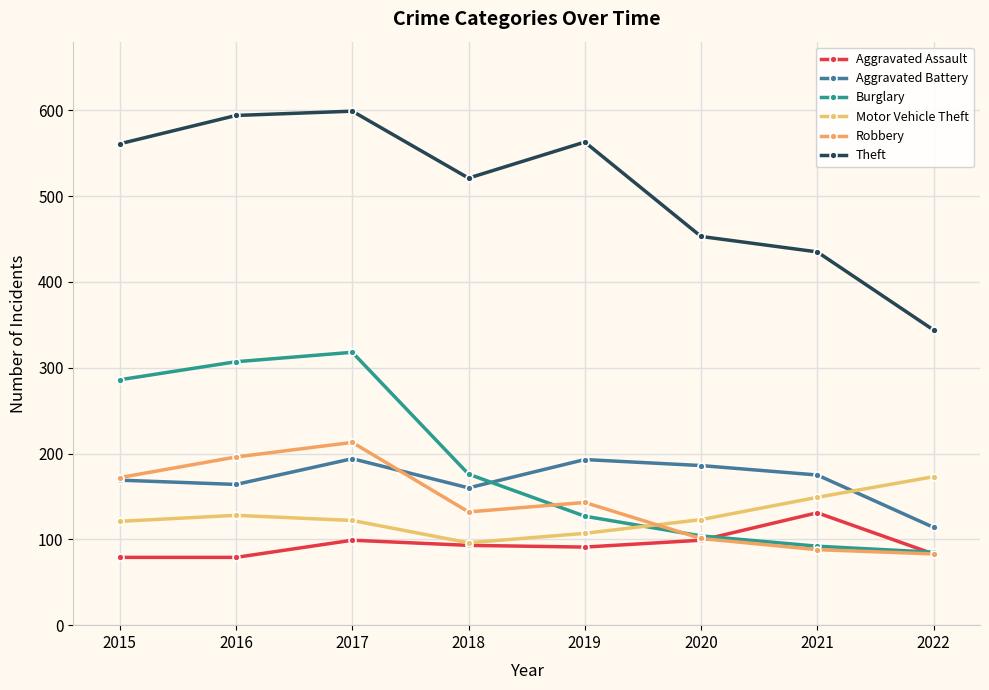

List the series in order of their peak value, highest first.

Theft, Burglary, Robbery, Aggravated Battery, Motor Vehicle Theft, Aggravated Assault